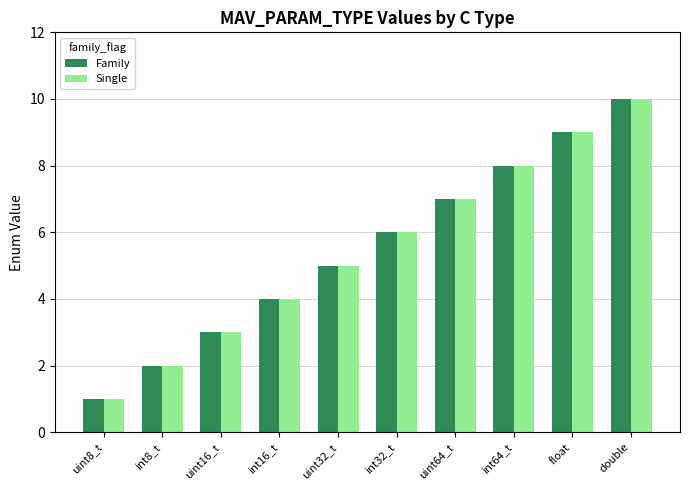

Reading left to right, extract all data points from this chart.

Family: uint8_t=1	int8_t=2	uint16_t=3	int16_t=4	uint32_t=5	int32_t=6	uint64_t=7	int64_t=8	float=9	double=10
Single: uint8_t=1	int8_t=2	uint16_t=3	int16_t=4	uint32_t=5	int32_t=6	uint64_t=7	int64_t=8	float=9	double=10